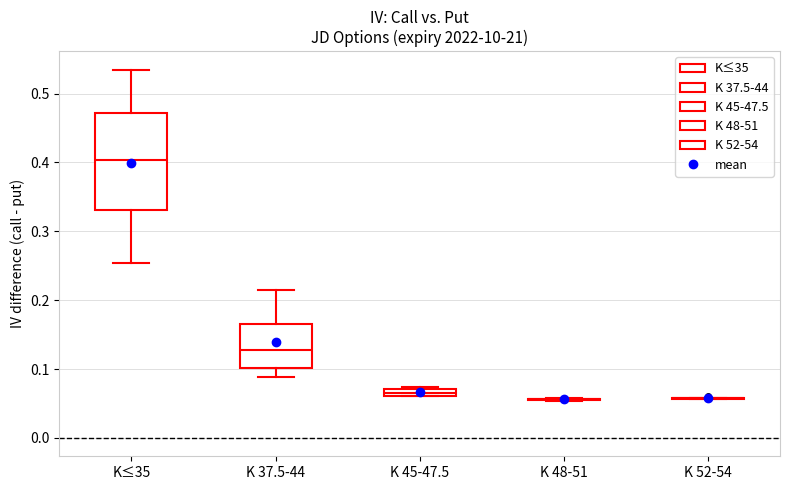

Which box is the tallest, from its lower edge to its upper edge?

K≤35